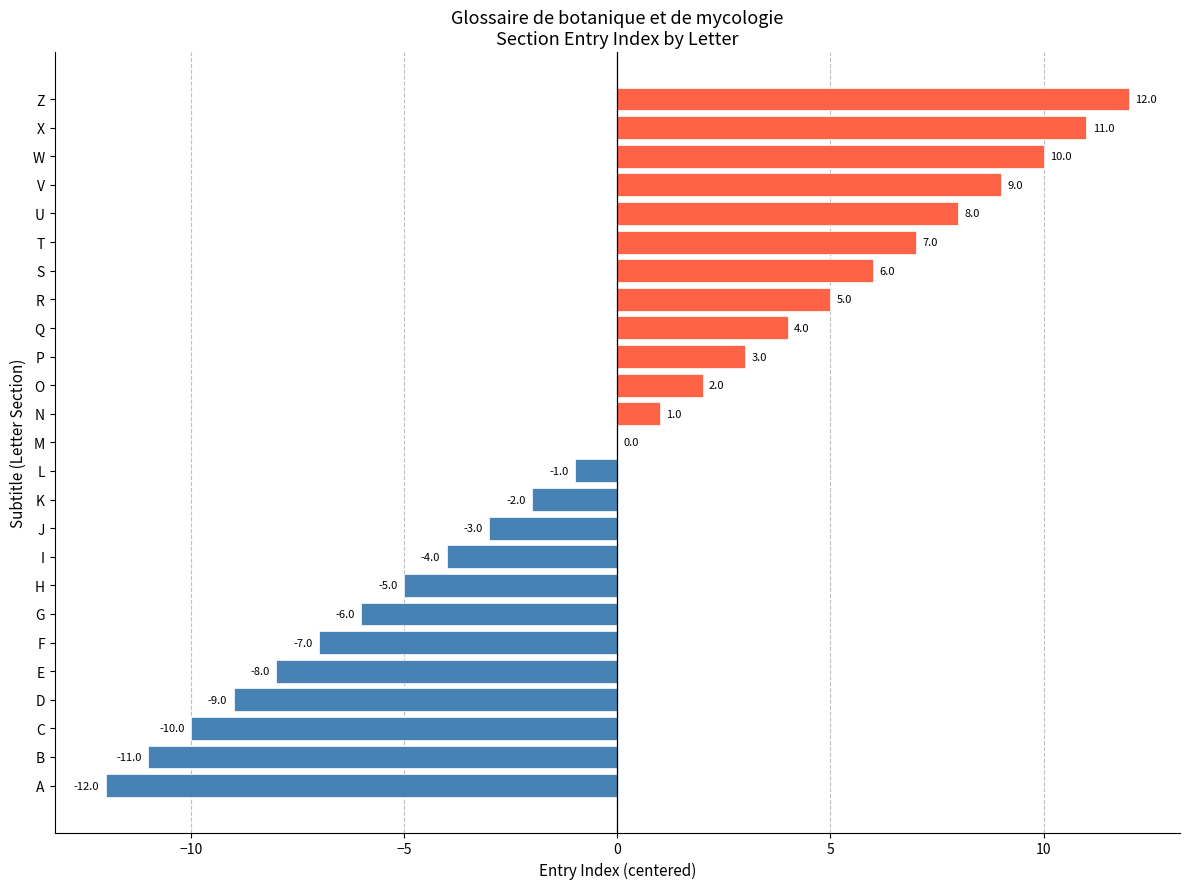

Are the bars horizontal?

Yes